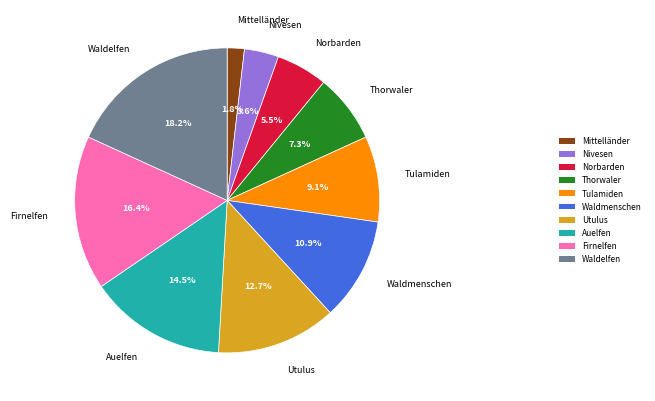

Is Norbarden the majority of the pie?

No